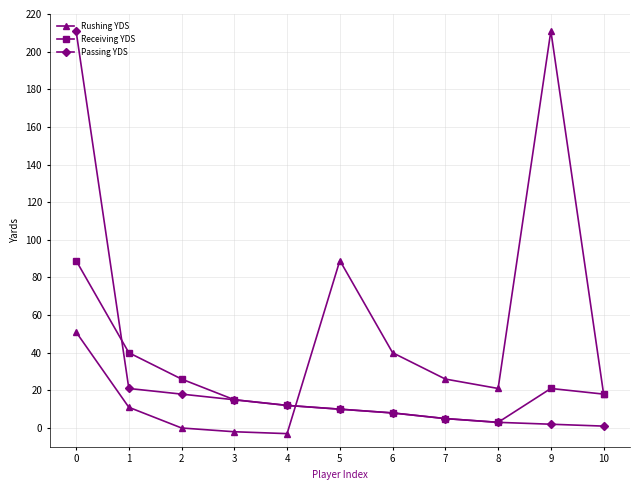

What is the greatest value displayed?

211